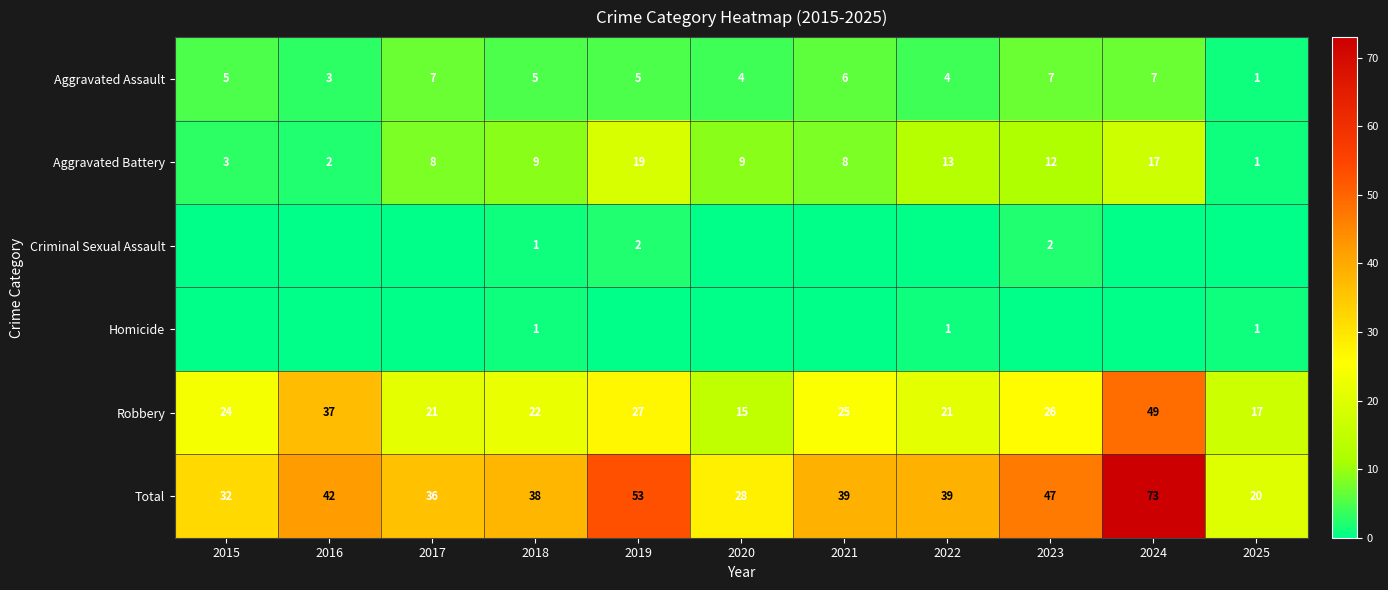

At how many categories does at least one series exceed 34?

8